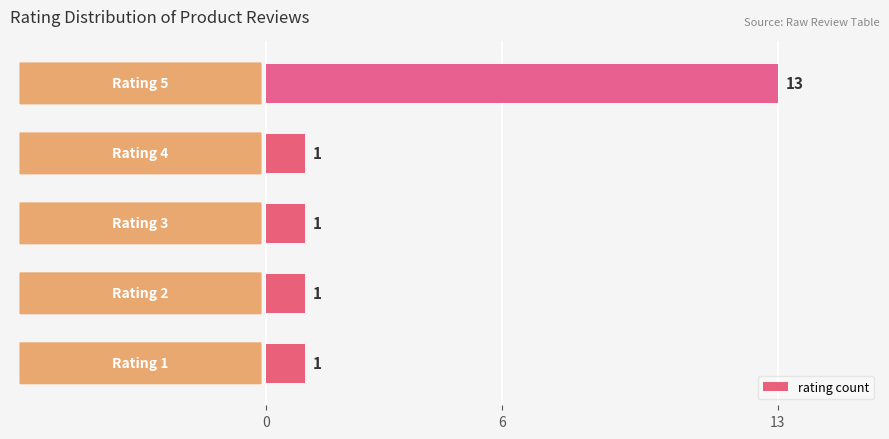

Reading bottom to top, extract all data points from this chart.

1	1	1	1	13